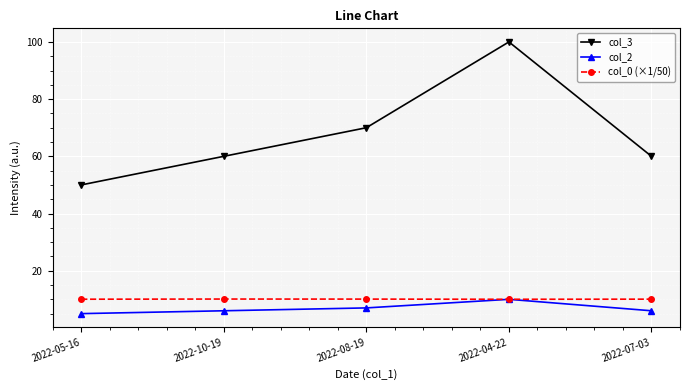

Between 2022-08-19 and 2022-04-22, which series saw the biggest shift?

col_3